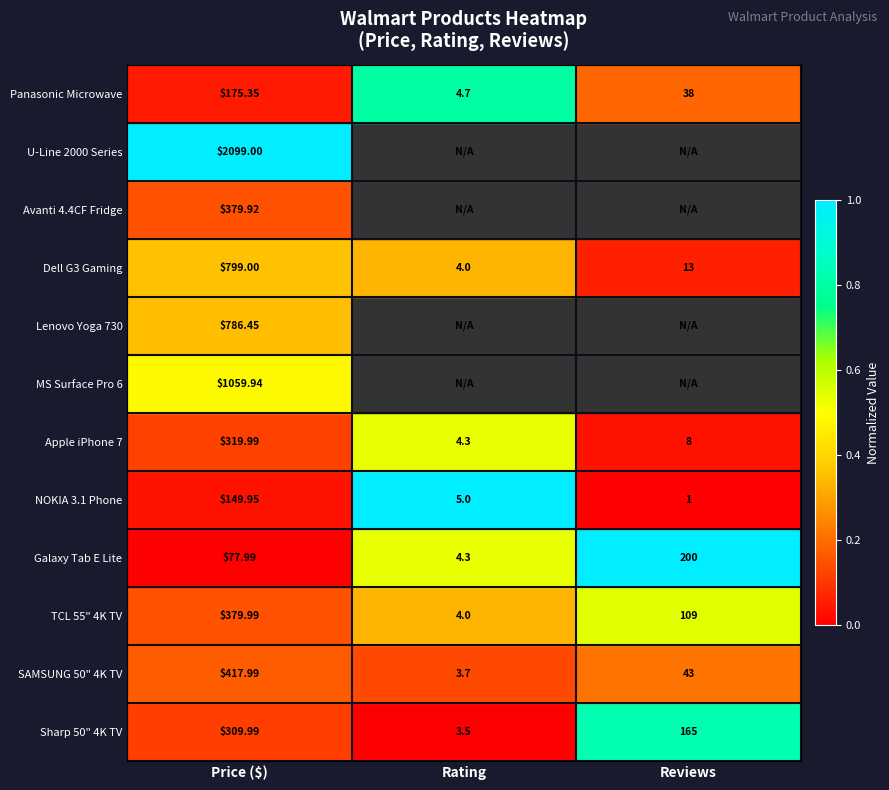

At which label does Galaxy Tab E Lite reach its minimum?

Rating